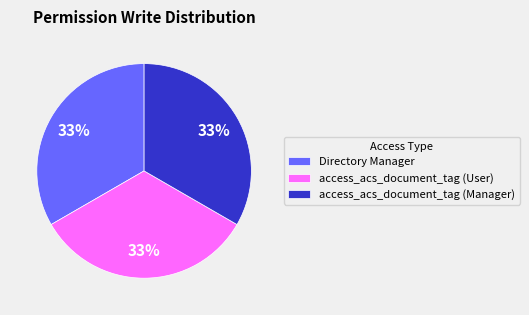

To the nearest percent, what percentage of the pie is access_acs_document_tag (Manager)?

33%